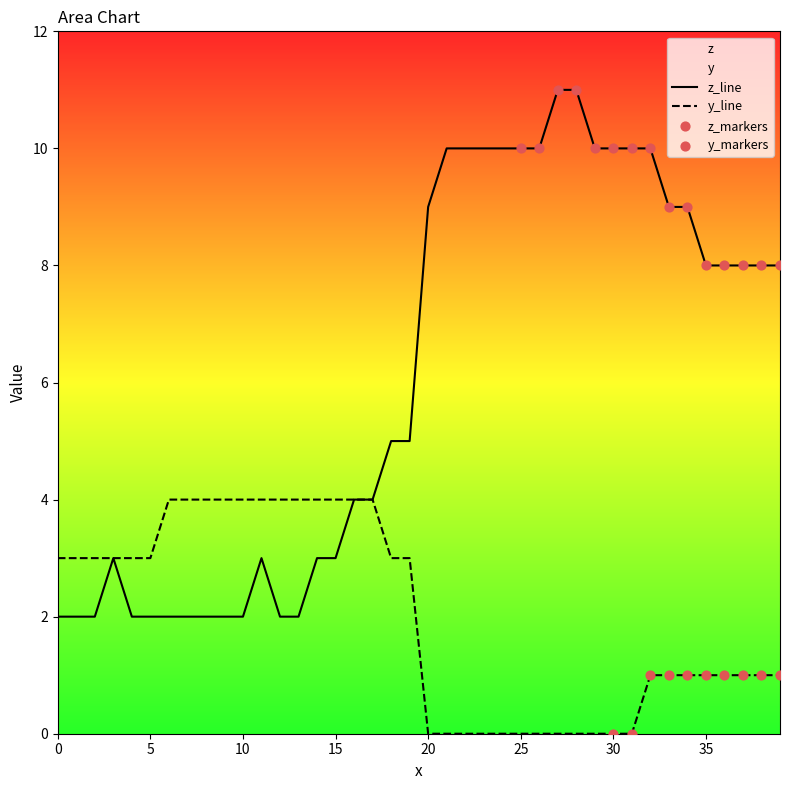

Is the value of z at 4 greater than the value of y at 0?

No